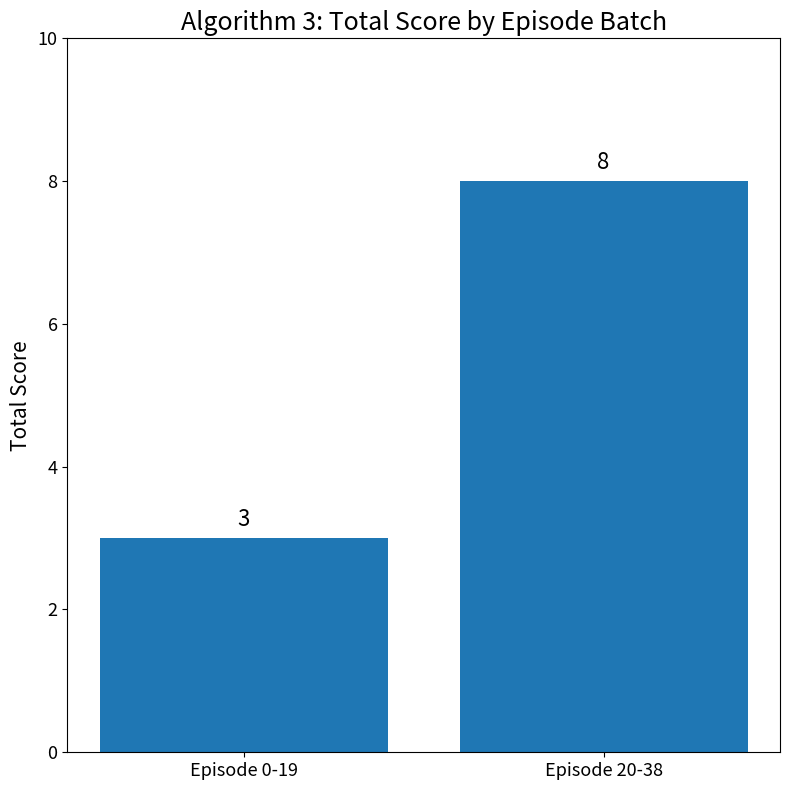

Reading left to right, list all the values displayed in this chart.

3	8